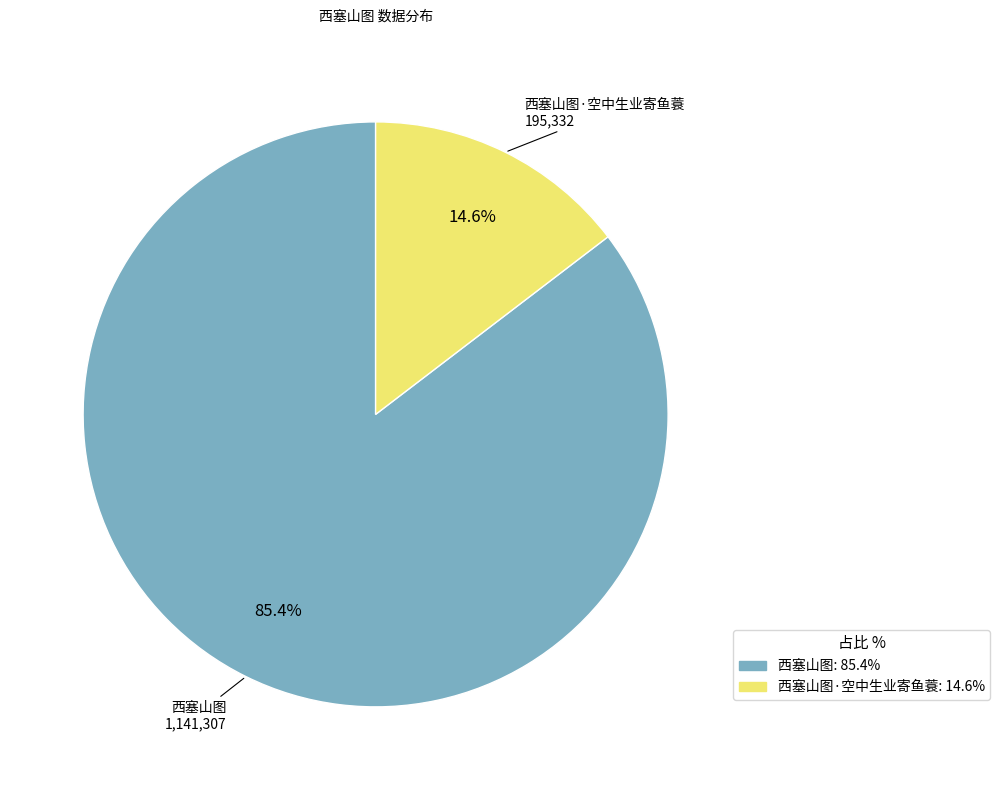

Rank the categories by value from lowest to highest.

西塞山图·空中生业寄鱼蓑: 14.6%, 西塞山图: 85.4%